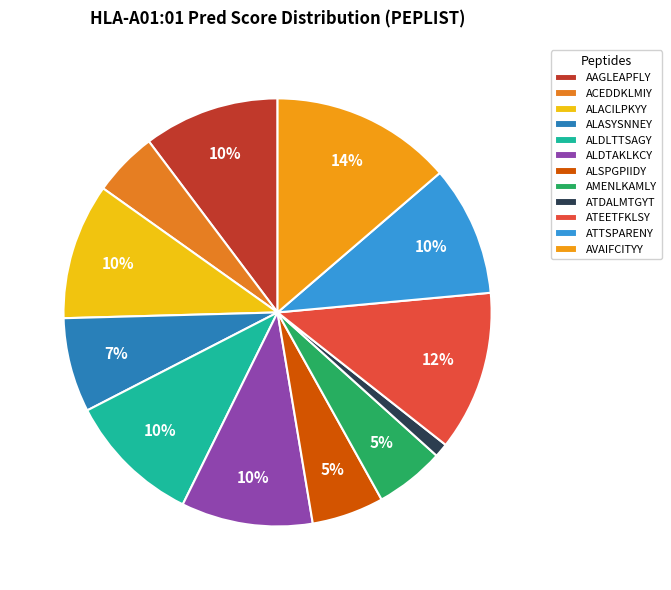

Which category has the biggest portion of the pie?

AVAIFCITYY